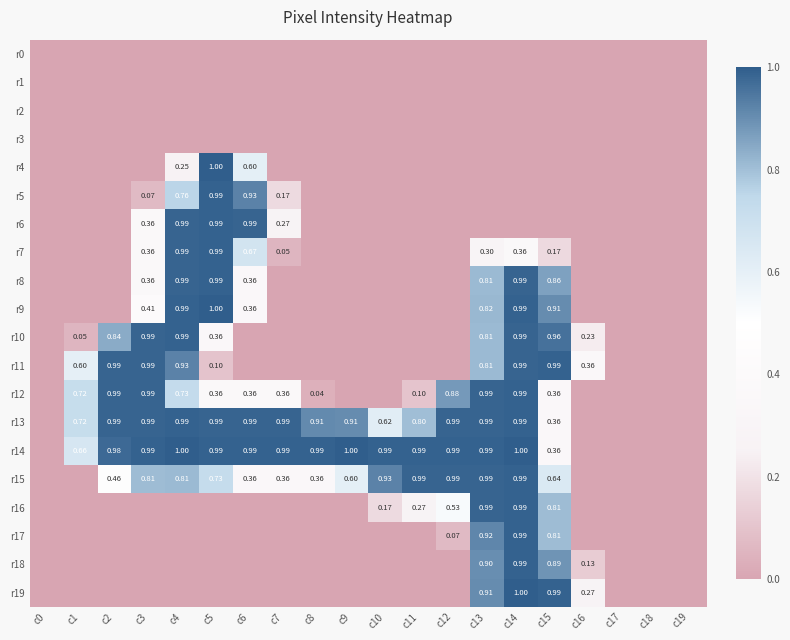

What is the sum of all r6 values?

3.6